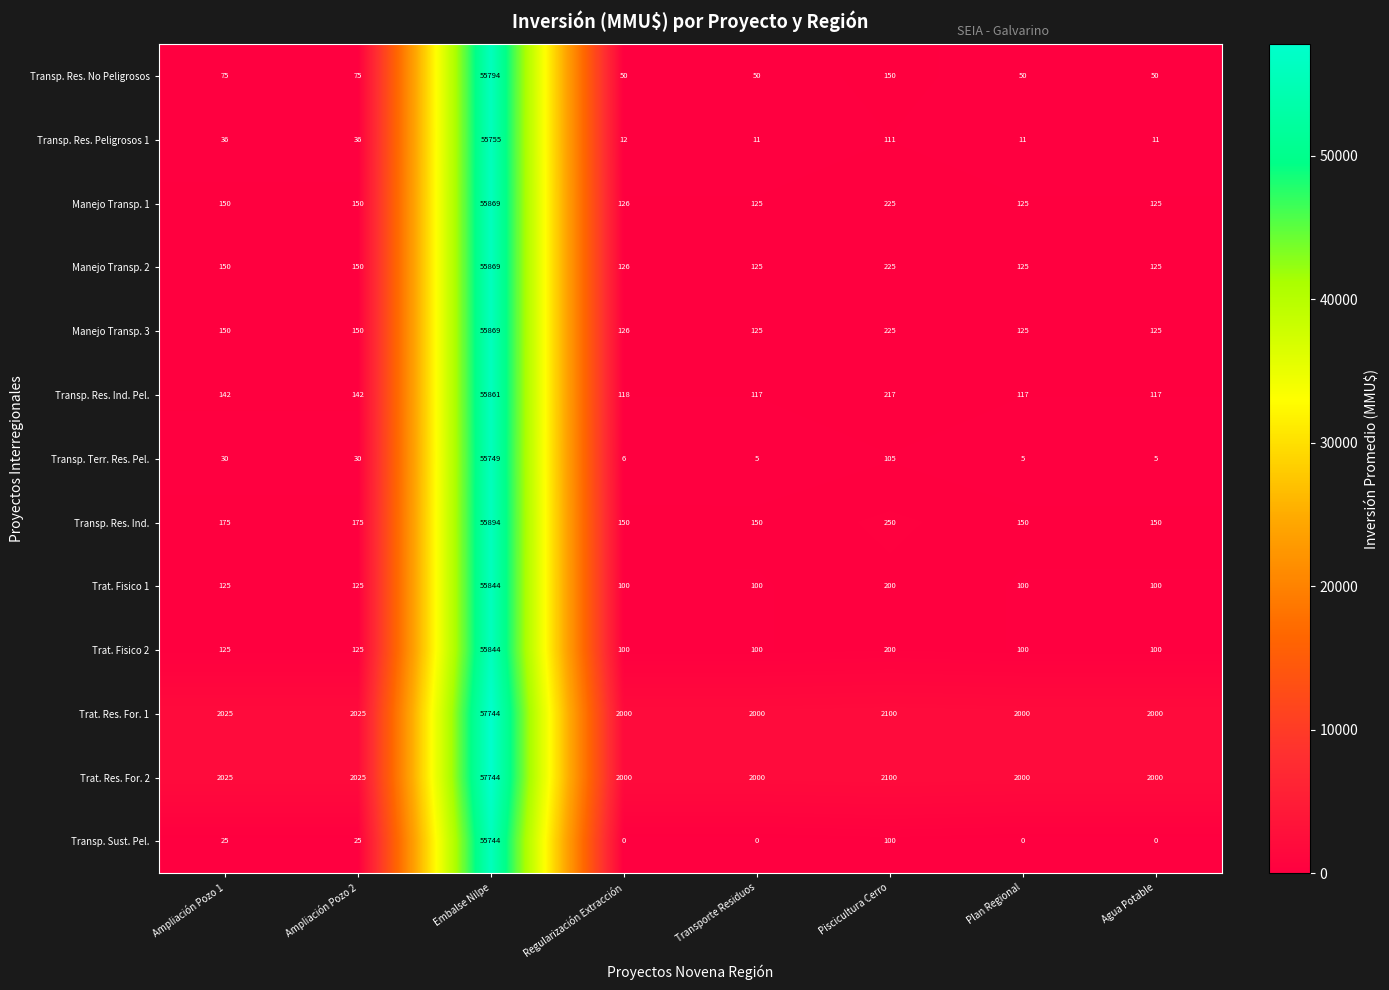

How many categories are shown in the chart?

8